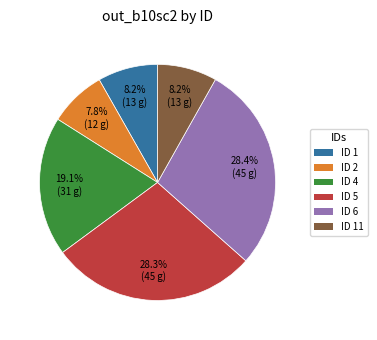

How many segments does this pie chart have?

6